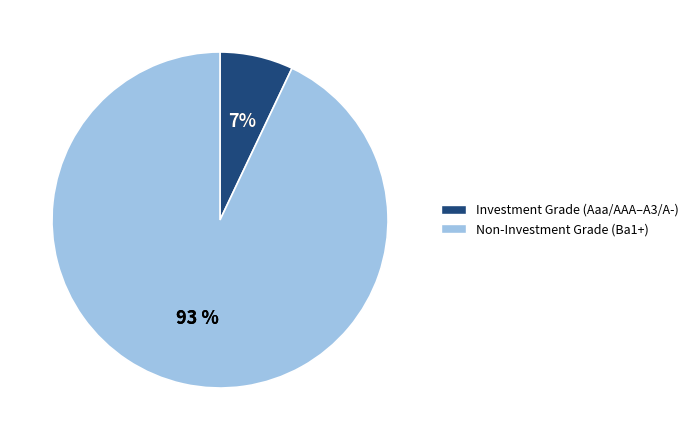

What portion of the pie excludes Aaa/AAA?

93.4%